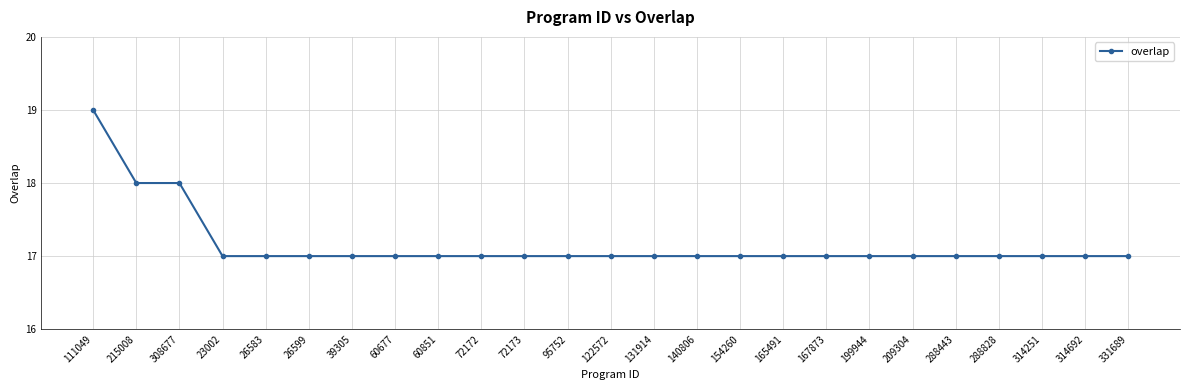

What is the smallest value displayed?

17